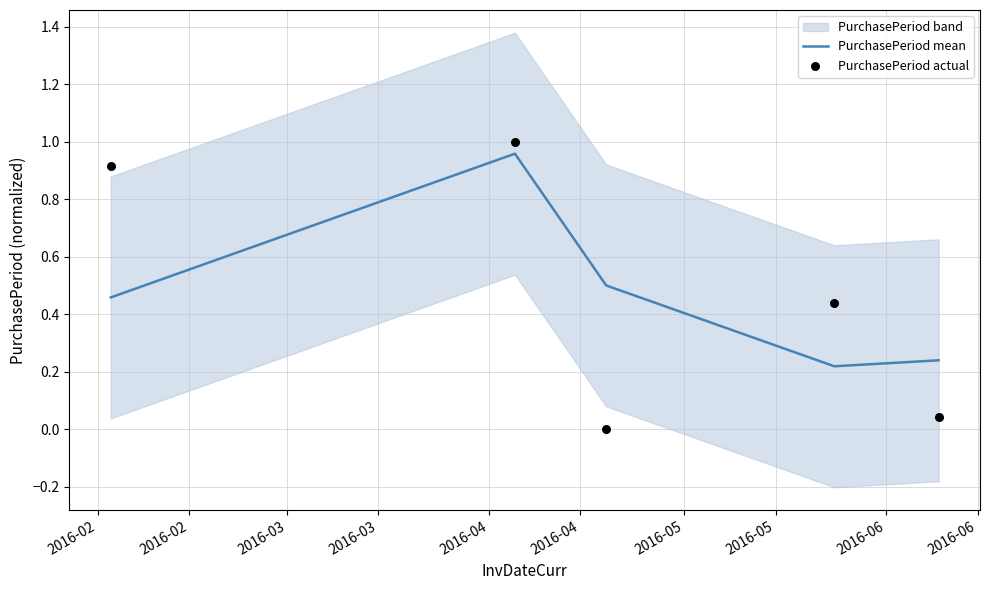

What is the total value across all series at 2016-03?

0.5